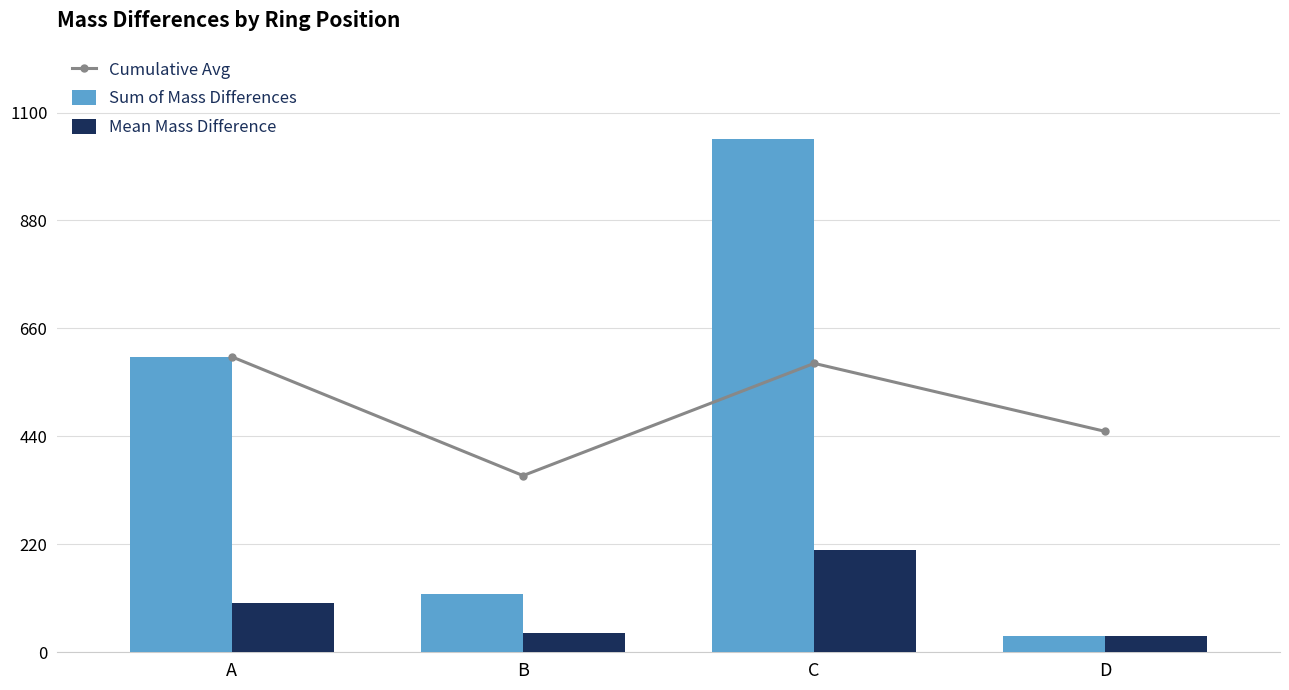

Where does the Mean Mass Difference series first go above 100?

A